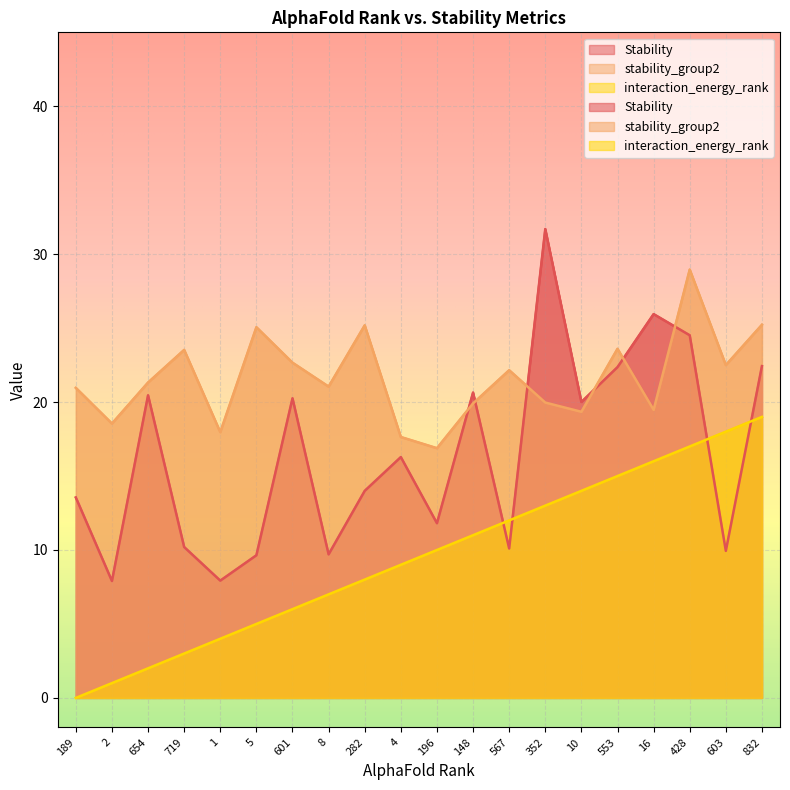

What is the sum of the stability_group2 values at 352 and 8?

41.0